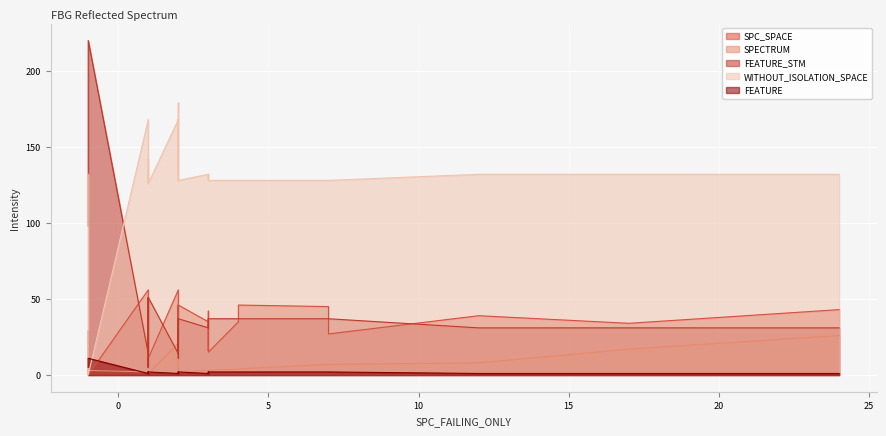

How many series are shown in this chart?

5